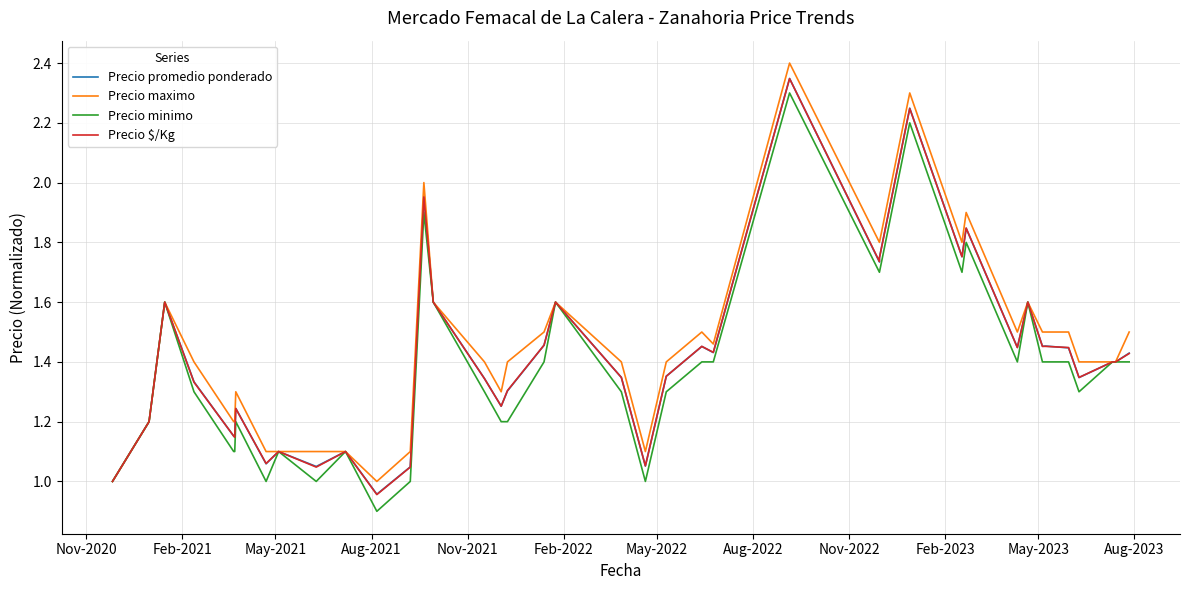

At which label does Precio promedio ponderado first exceed 1?

Feb-2021